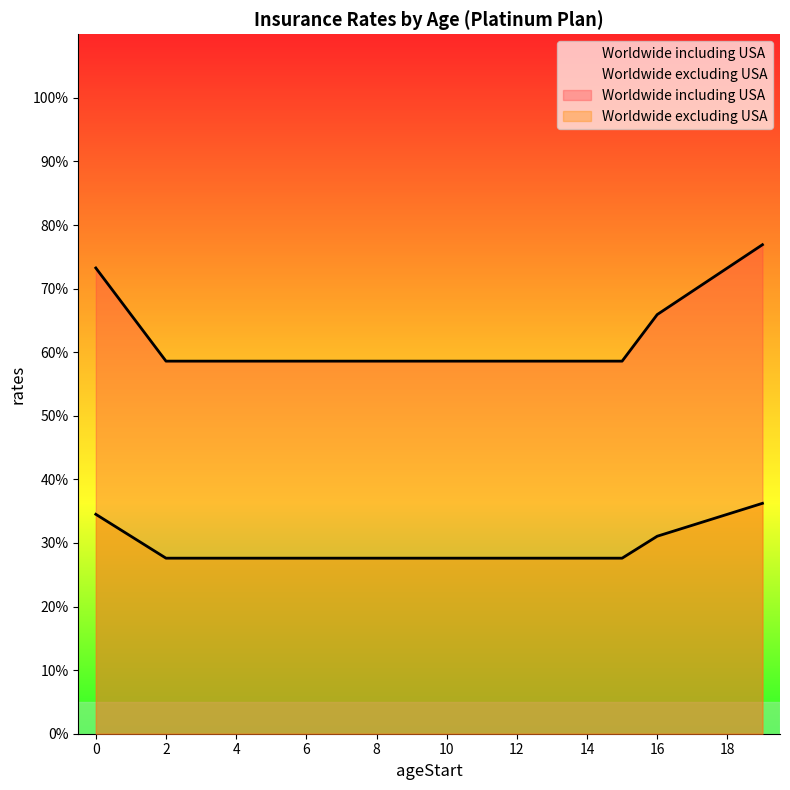

List the series in order of their peak value, lowest first.

Worldwide excluding USA, Worldwide including USA